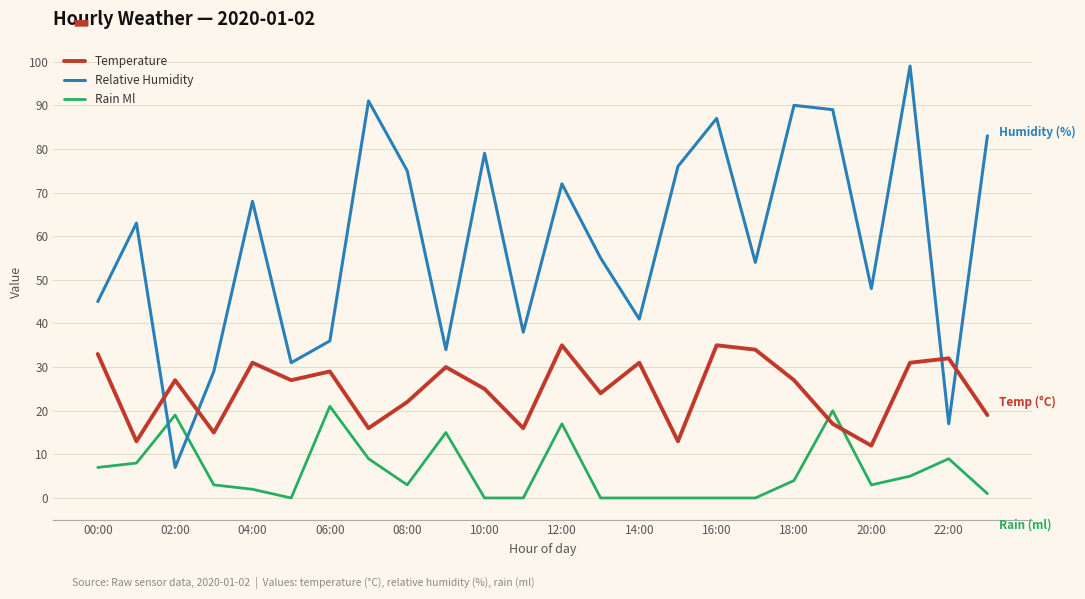

What is the highest value of the Temperature series?

35